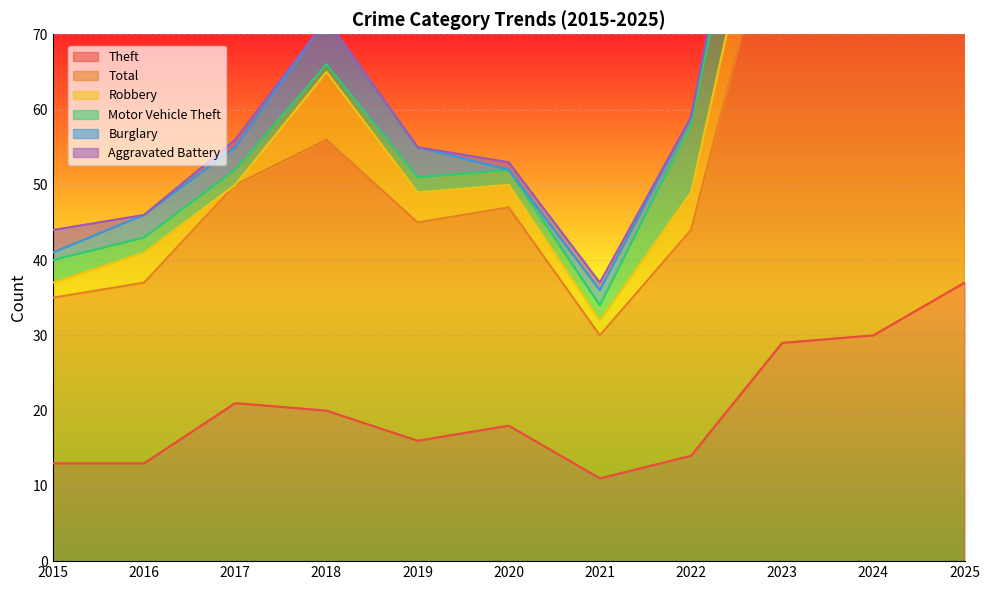

What are all the series names shown in the legend?

Theft, Total, Robbery, Motor Vehicle Theft, Burglary, Aggravated Battery